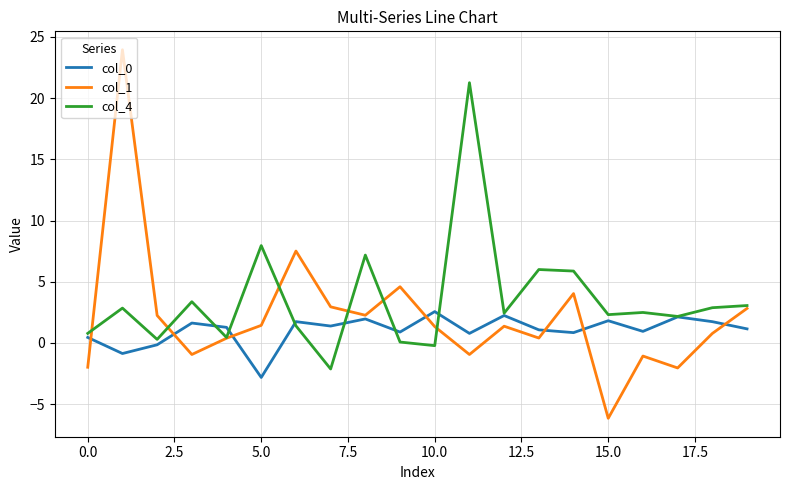

Which series has the widest spread of values?

col_1